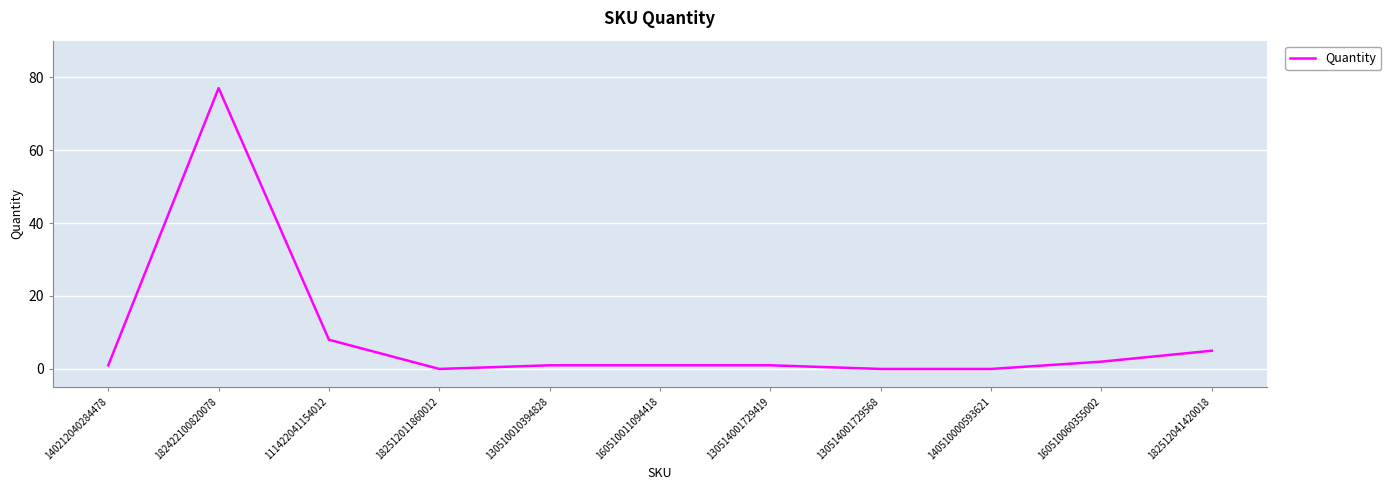

Where is the data nearest to the value 38?

111422041154012